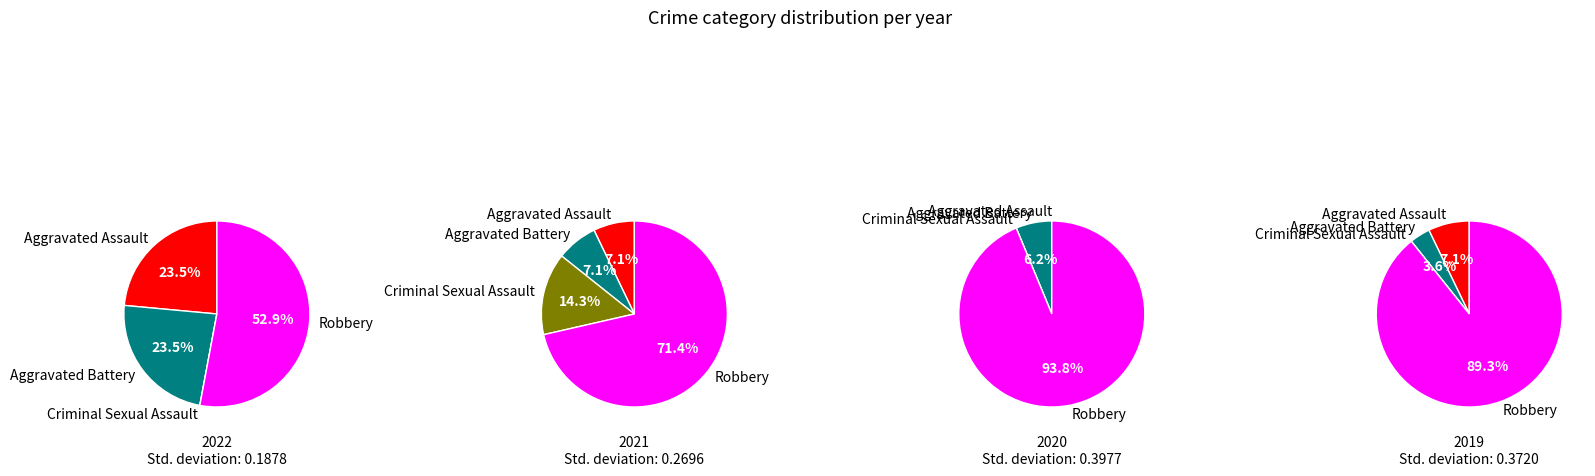

What is the change in value from Aggravated Assault to Robbery?

+5